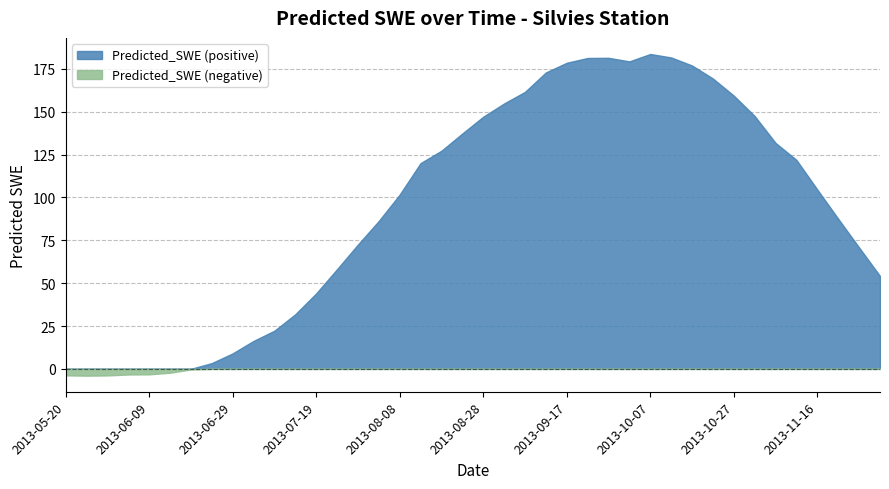

True or false: there are more than 2 points higher than both neighbors.

False